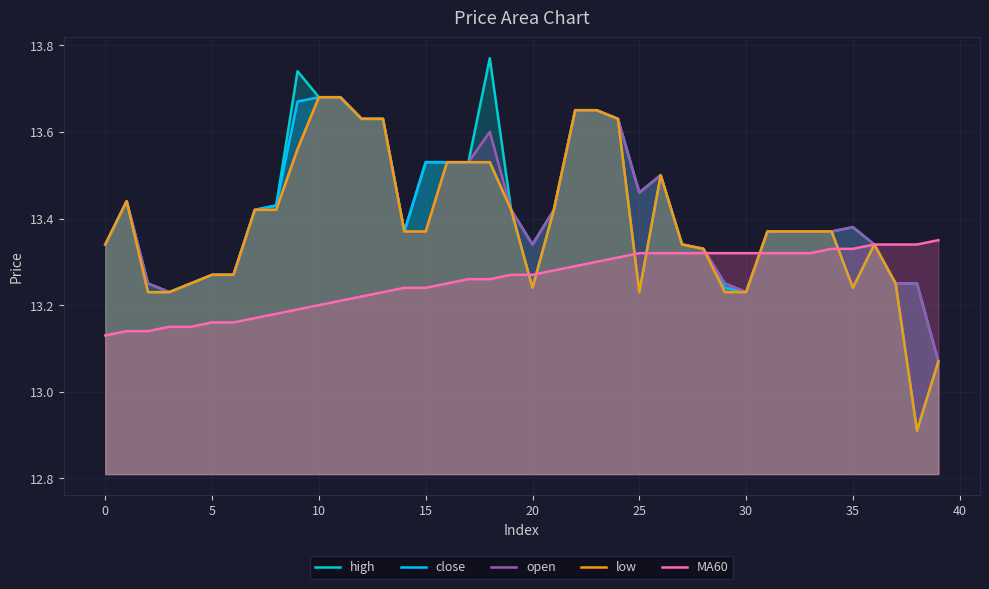

Reading right to left, what are all the values shown in this chart?

high: 13.1	13.2	13.2	13.3	13.4	13.4	13.4	13.4	13.4	13.2	13.2	13.3	13.3	13.5	13.5	13.6	13.7	13.7	13.4	13.3	13.4	13.8	13.5	13.5	13.5	13.4	13.6	13.6	13.7	13.7	13.7	13.4	13.4	13.3	13.3	13.2	13.2	13.2	13.4	13.3
close: 13.1	12.9	13.2	13.3	13.2	13.4	13.4	13.4	13.4	13.2	13.2	13.3	13.3	13.5	13.2	13.6	13.7	13.7	13.4	13.2	13.4	13.5	13.5	13.5	13.5	13.4	13.6	13.6	13.7	13.7	13.7	13.4	13.4	13.3	13.3	13.2	13.2	13.2	13.4	13.3
open: 13.1	13.2	13.2	13.3	13.4	13.4	13.4	13.4	13.4	13.2	13.2	13.3	13.3	13.5	13.5	13.6	13.7	13.7	13.4	13.3	13.4	13.6	13.5	13.5	13.4	13.4	13.6	13.6	13.7	13.7	13.6	13.4	13.4	13.3	13.3	13.2	13.2	13.2	13.4	13.3
low: 13.1	12.9	13.2	13.3	13.2	13.4	13.4	13.4	13.4	13.2	13.2	13.3	13.3	13.5	13.2	13.6	13.7	13.7	13.4	13.2	13.4	13.5	13.5	13.5	13.4	13.4	13.6	13.6	13.7	13.7	13.6	13.4	13.4	13.3	13.3	13.2	13.2	13.2	13.4	13.3
MA60: 13.3	13.3	13.3	13.3	13.3	13.3	13.3	13.3	13.3	13.3	13.3	13.3	13.3	13.3	13.3	13.3	13.3	13.3	13.3	13.3	13.3	13.3	13.3	13.2	13.2	13.2	13.2	13.2	13.2	13.2	13.2	13.2	13.2	13.2	13.2	13.2	13.2	13.1	13.1	13.1